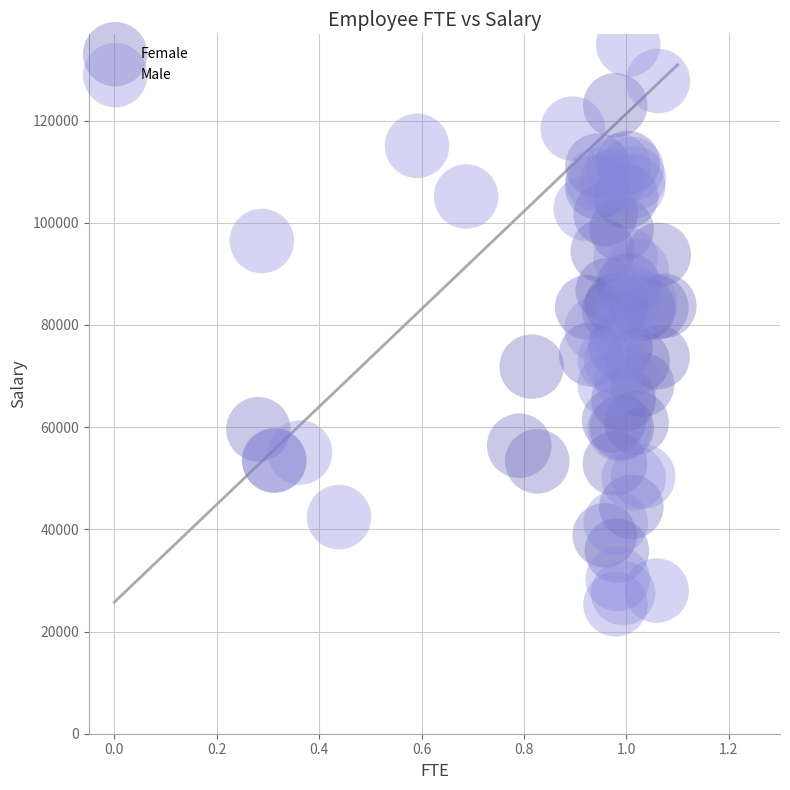

Which series reaches the maximum Y coordinate?

Male